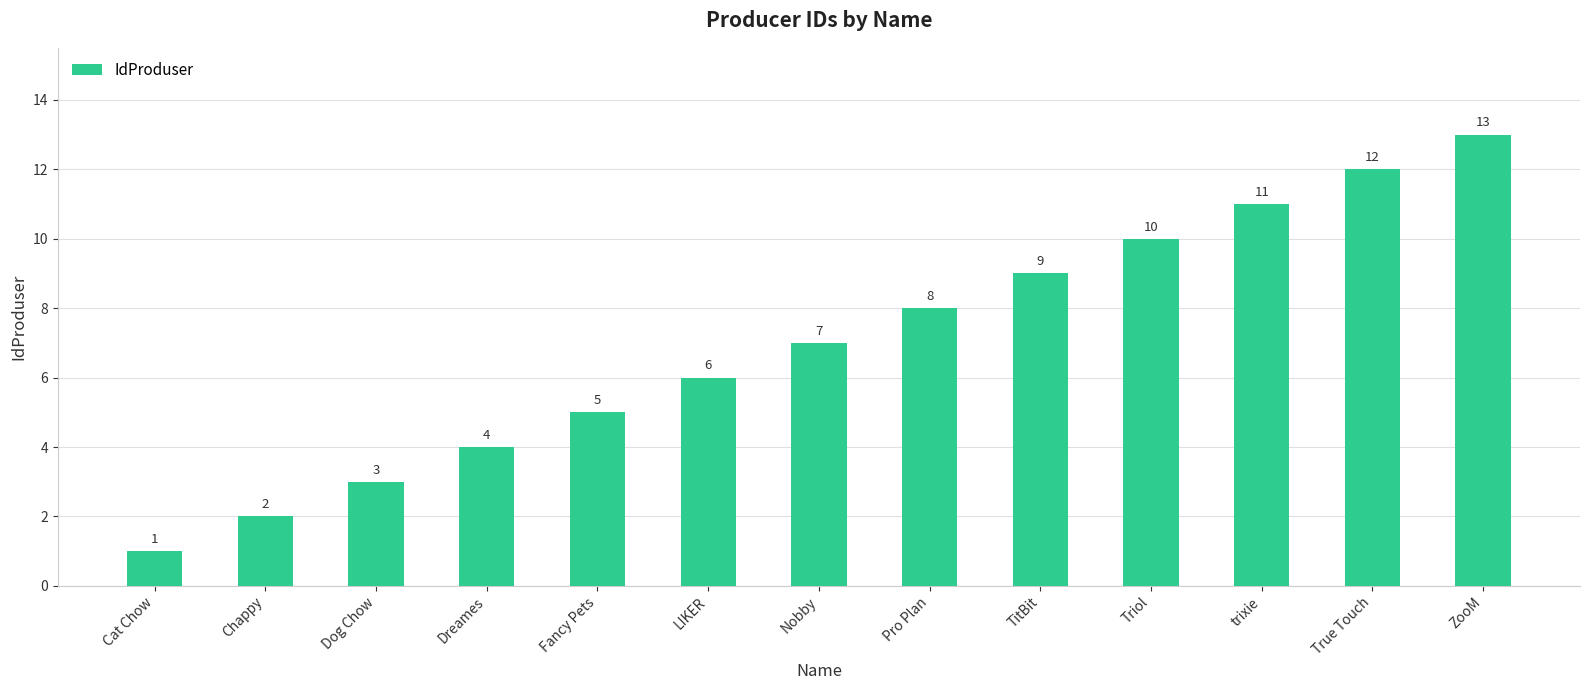

Reading left to right, what are all the values shown in this chart?

1	2	3	4	5	6	7	8	9	10	11	12	13